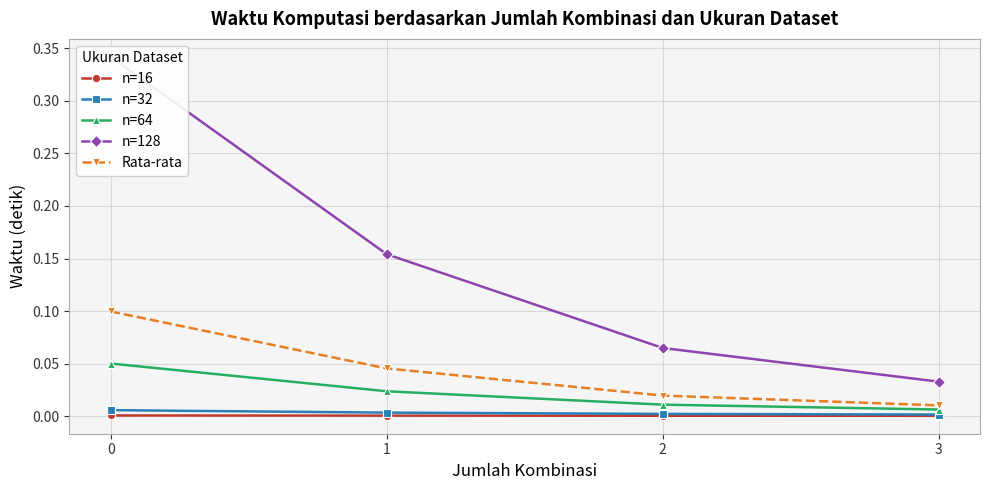

What is the difference between the maximum and minimum values in the n=128 series?

0.3